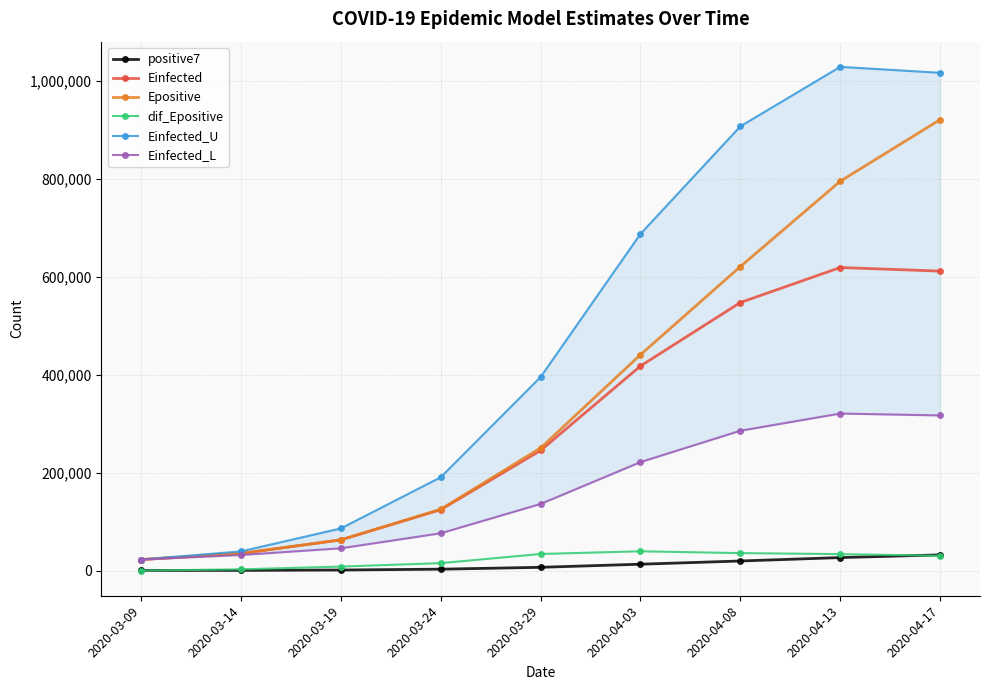

In Einfected_L, how many points are higher than both neighbors (excluding endpoints)?

1